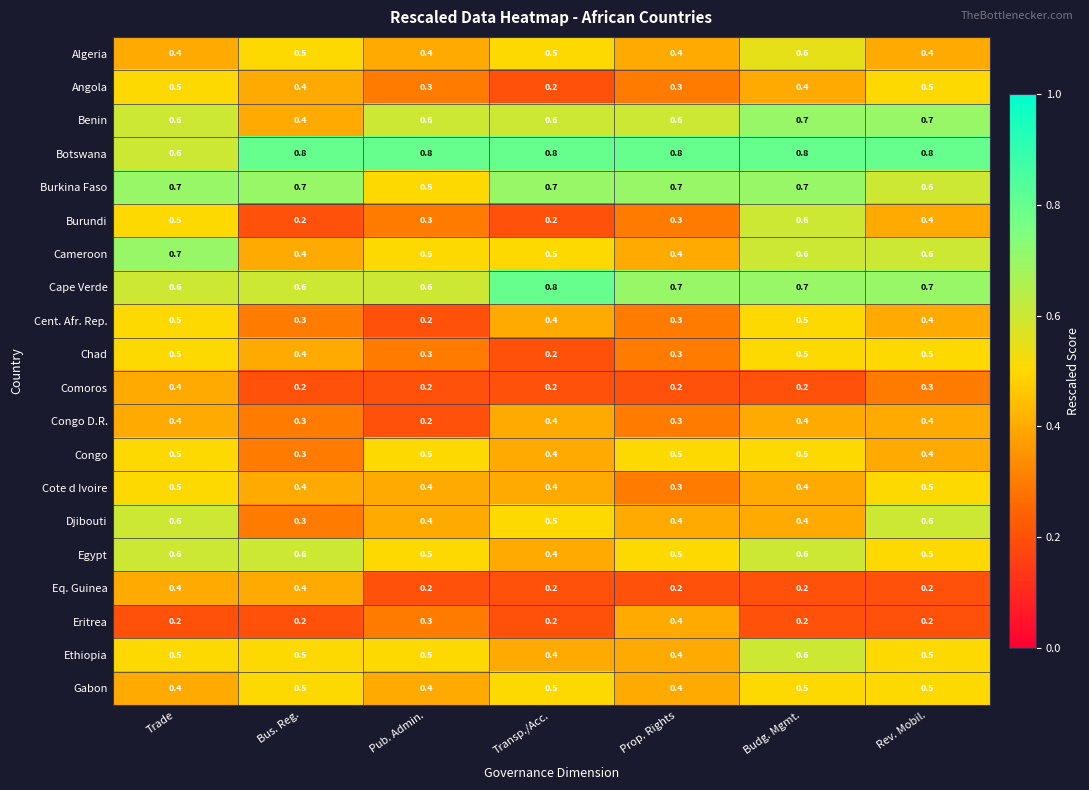

At which label does Botswana reach its minimum?

Trade